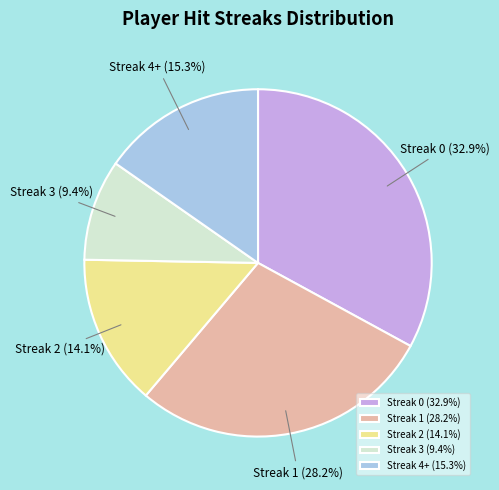

What is the total percentage of Streak 3 and Streak 4+?

24.7%